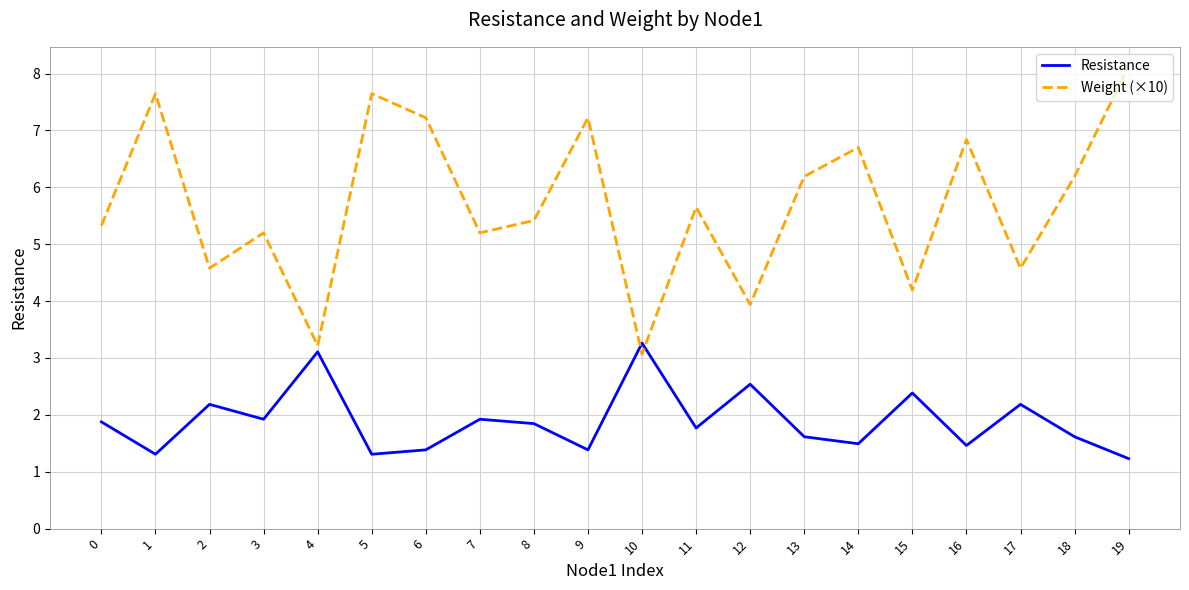

Rank the series by their average value, from lowest to highest.

Resistance, Weight (×10)